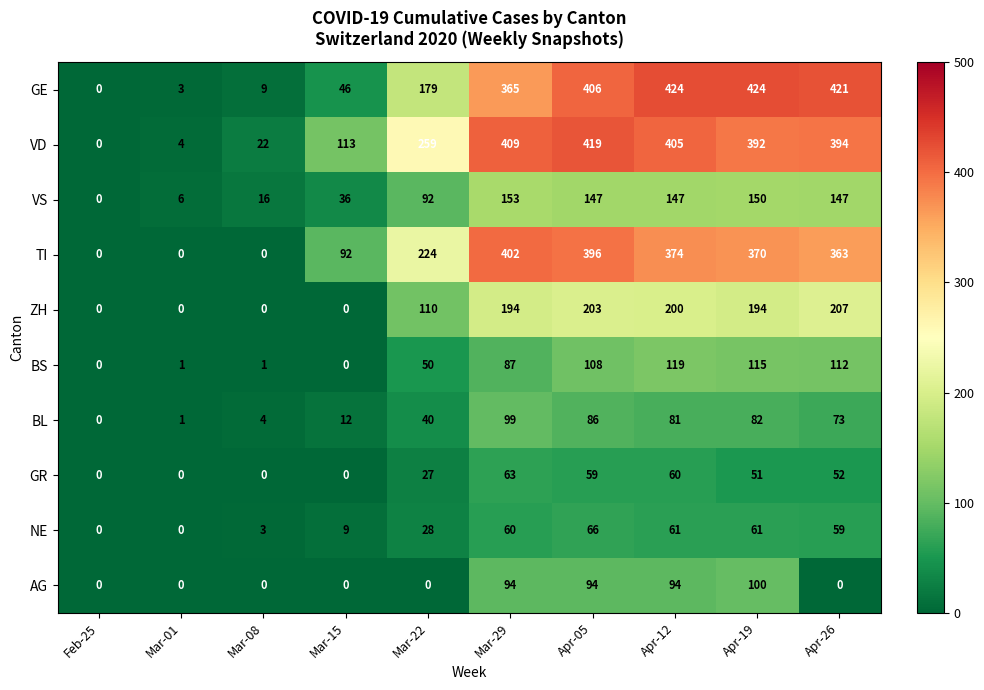

Which series has the widest spread of values?

GE